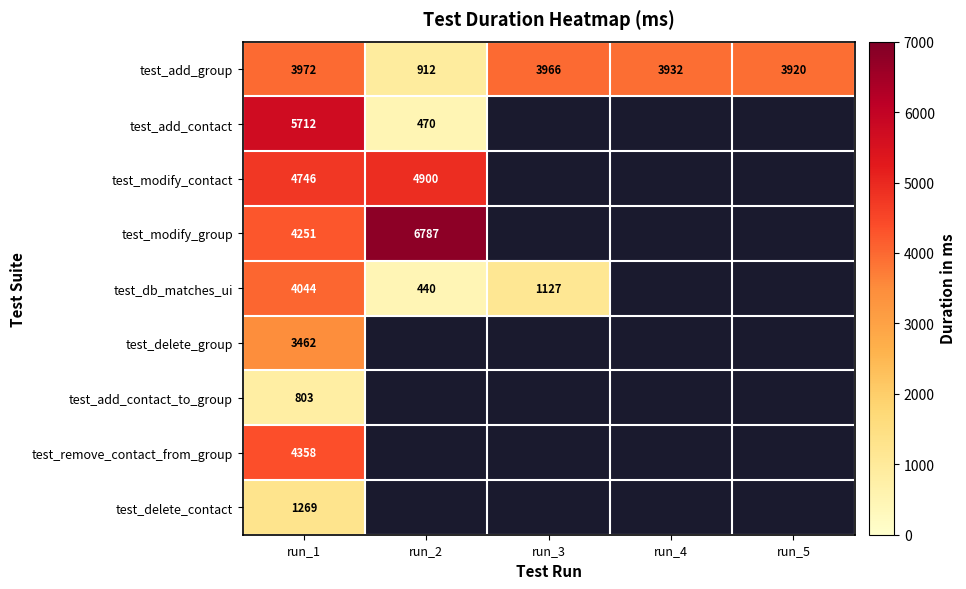

Where does the test_add_group series first go above 3932?

run_1